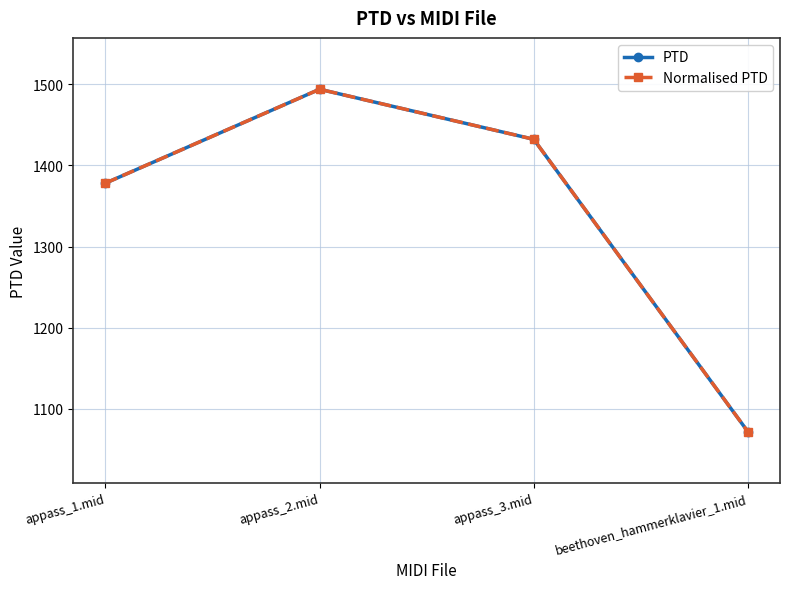

Reading left to right, list all the values displayed in this chart.

PTD: appass_1.mid=1378.1	appass_2.mid=1493.7	appass_3.mid=1432.1	beethoven_hammerklavier_1.mid=1072.1
Normalised PTD: appass_1.mid=1378.1	appass_2.mid=1493.7	appass_3.mid=1432.1	beethoven_hammerklavier_1.mid=1072.1